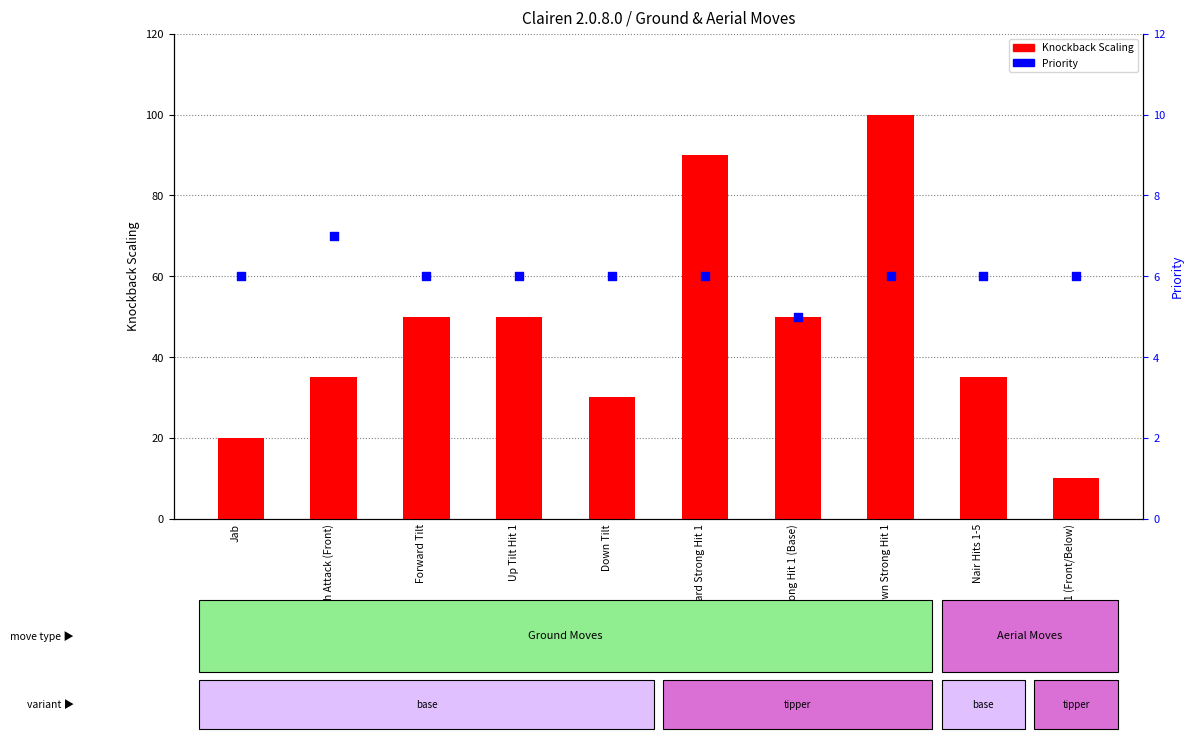

Which series reaches the maximum Y coordinate?

Knockback Scaling